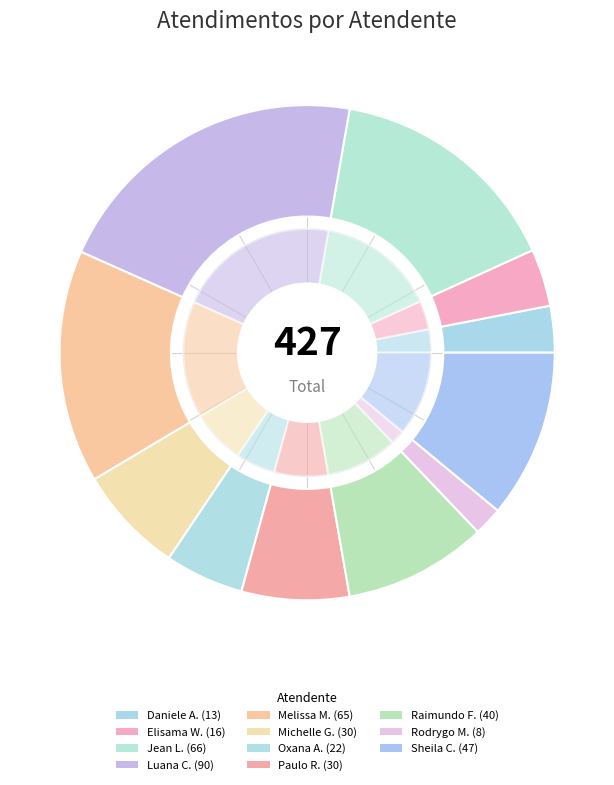

What is the ratio of the value at Rodrygo Moura Mujol to the value at Michelle Goncalves Mello?

0.3